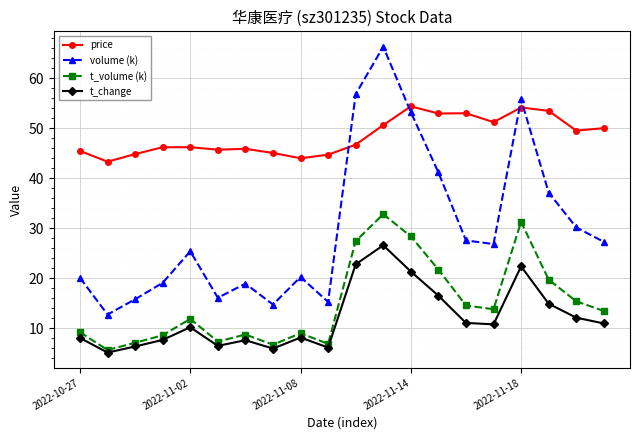

What is the maximum value shown in the chart?

66.3